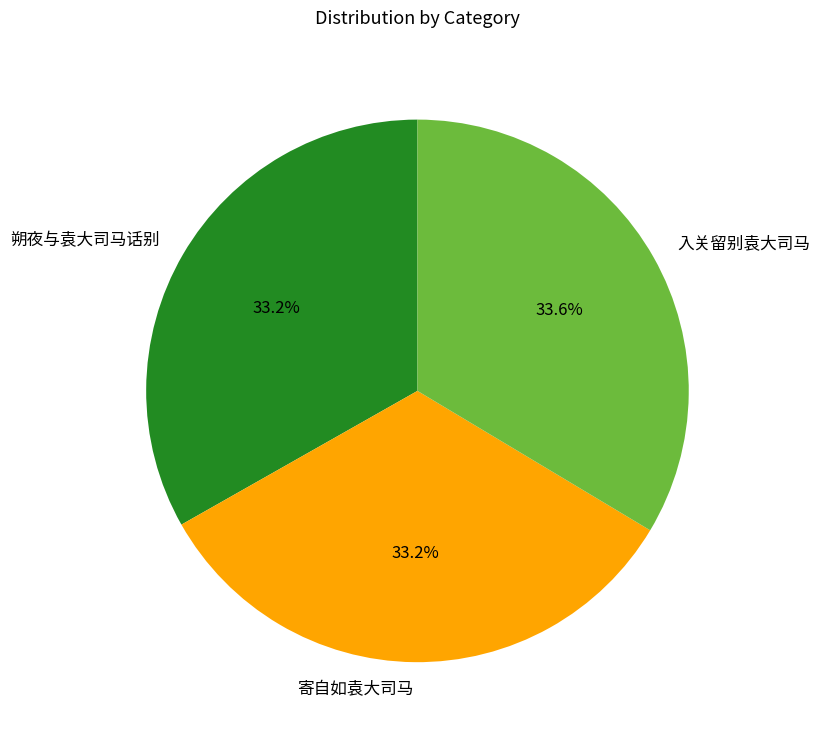

True or false: 朔夜与袁大司马话别 accounts for 33% of the total.

True